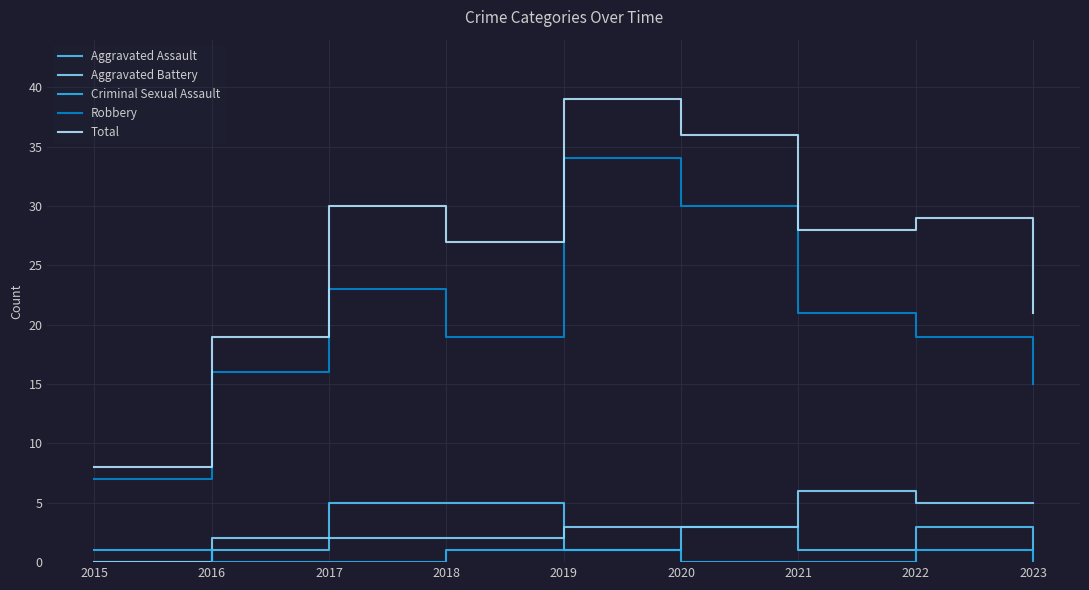

Is it true that Aggravated Assault equals 9 at 2017?

False